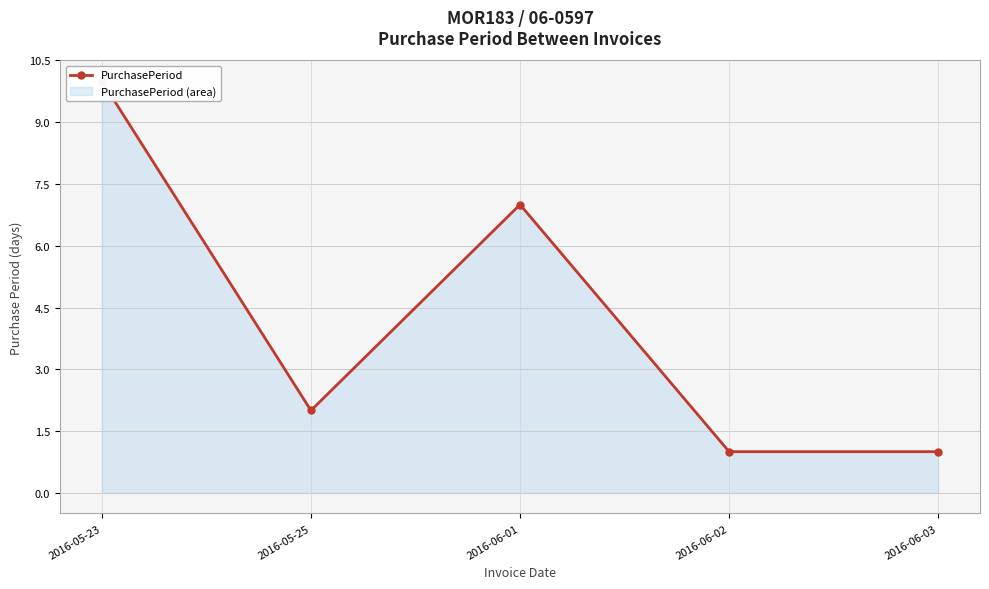

What is the approximate value at 2016-05-23?

10